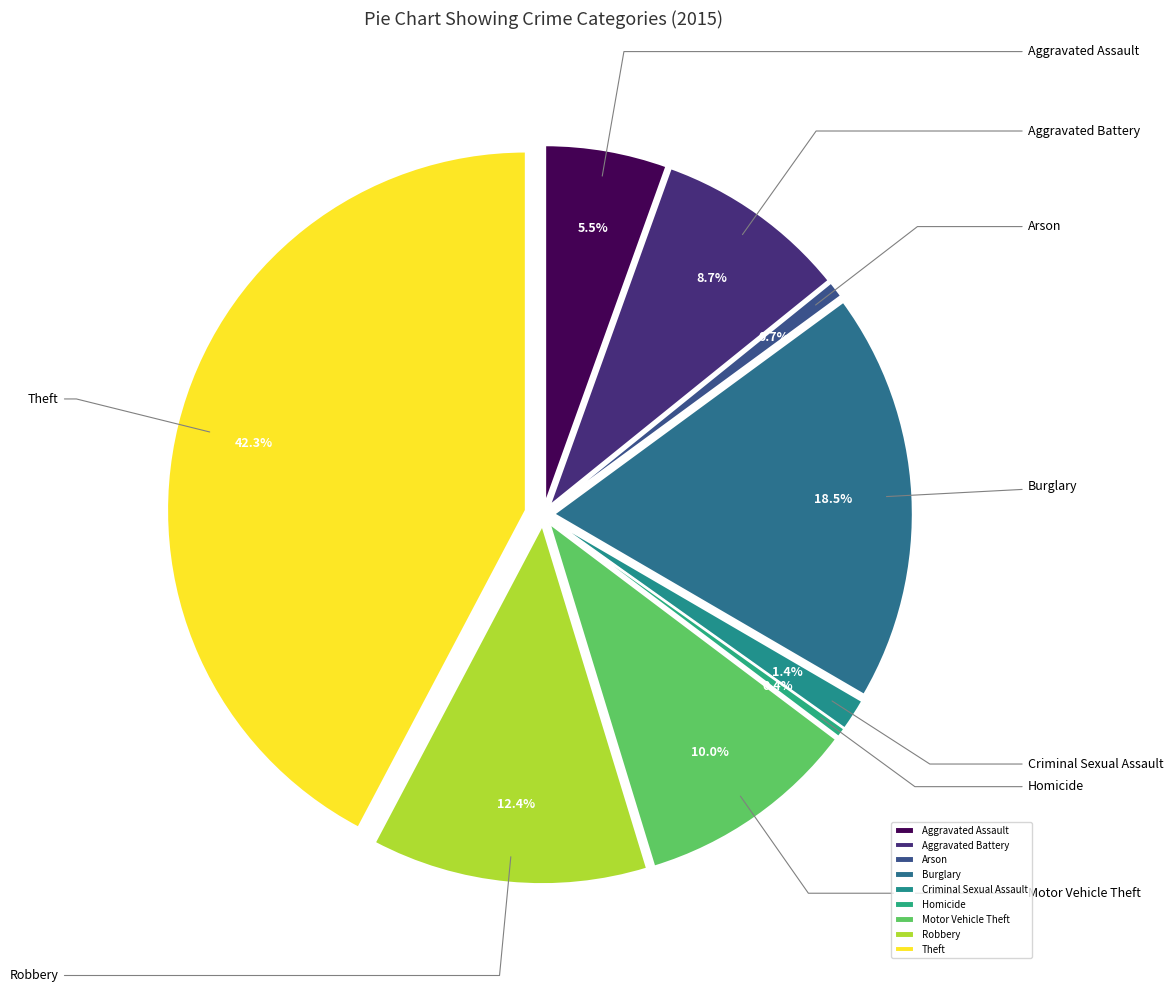

Which slice is the smallest?

Homicide